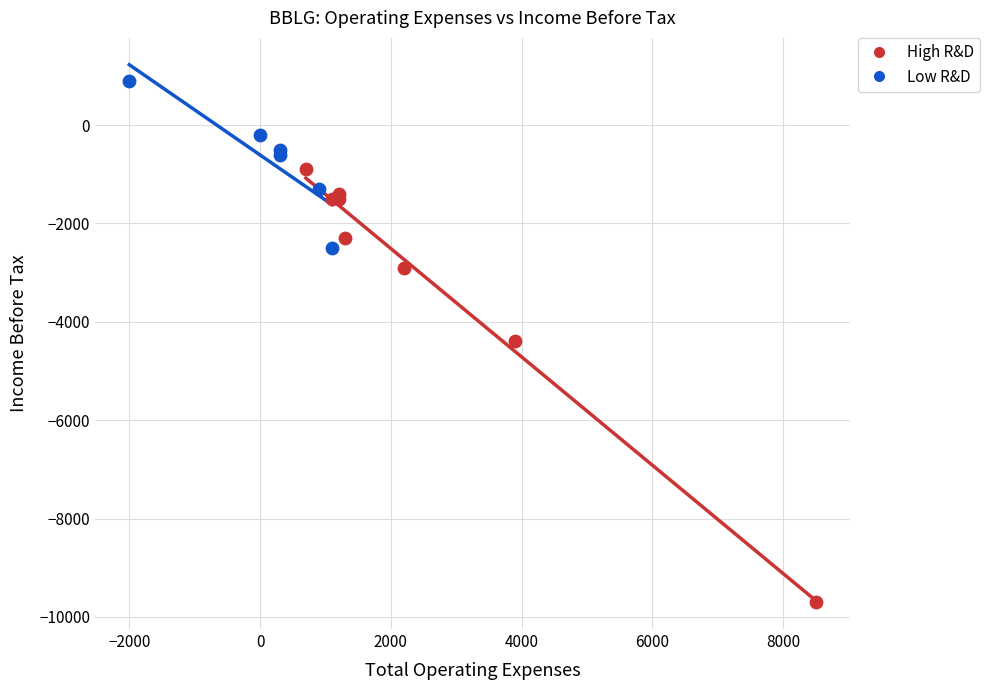

Which series contains the lowest Y value?

High R&D